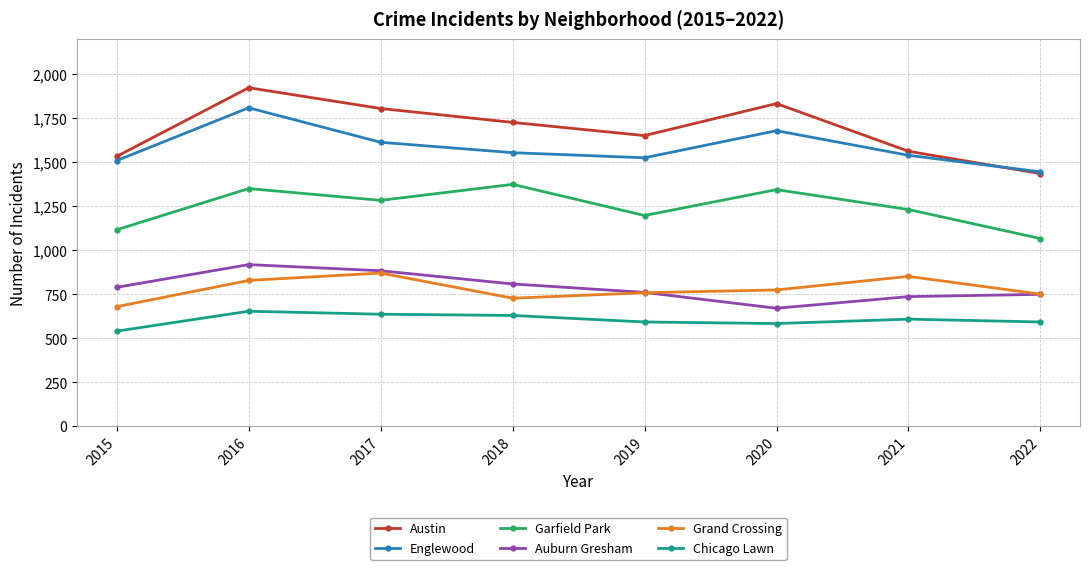

What is the total value across all series at 2019?

6489